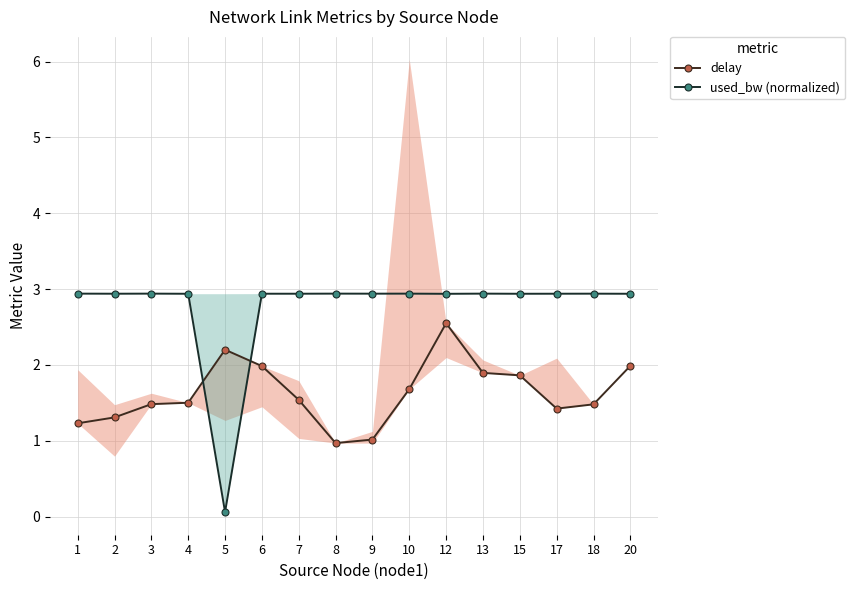

True or false: used_bw (normalized) has a value of 1.2 at 10.

False